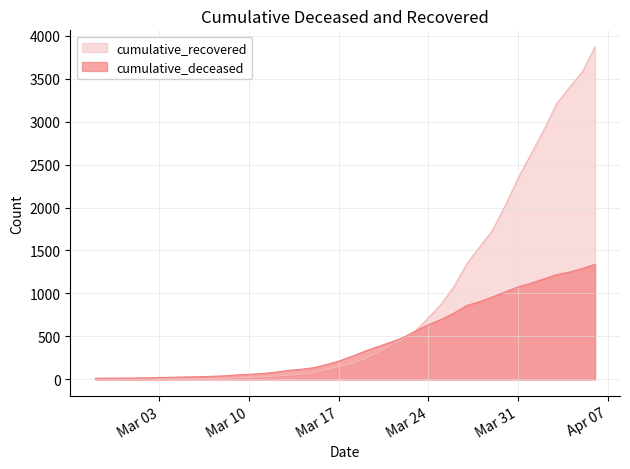

Reading left to right, what are all the values shown in this chart?

cumulative_recovered: 2	3	3	3	4	5	7	8	8	9	13	19	26	31	38	49	60	75	115	149	186	238	311	392	465	566	717	874	1080	1346	1541	1735	2023	2341	2621	2899	3207	3396	3577	3868
cumulative_deceased: 14	15	15	16	19	22	25	28	31	35	41	52	59	68	82	104	117	135	171	213	267	326	379	430	485	565	636	699	773	860	904	960	1018	1077	1119	1169	1218	1248	1290	1338